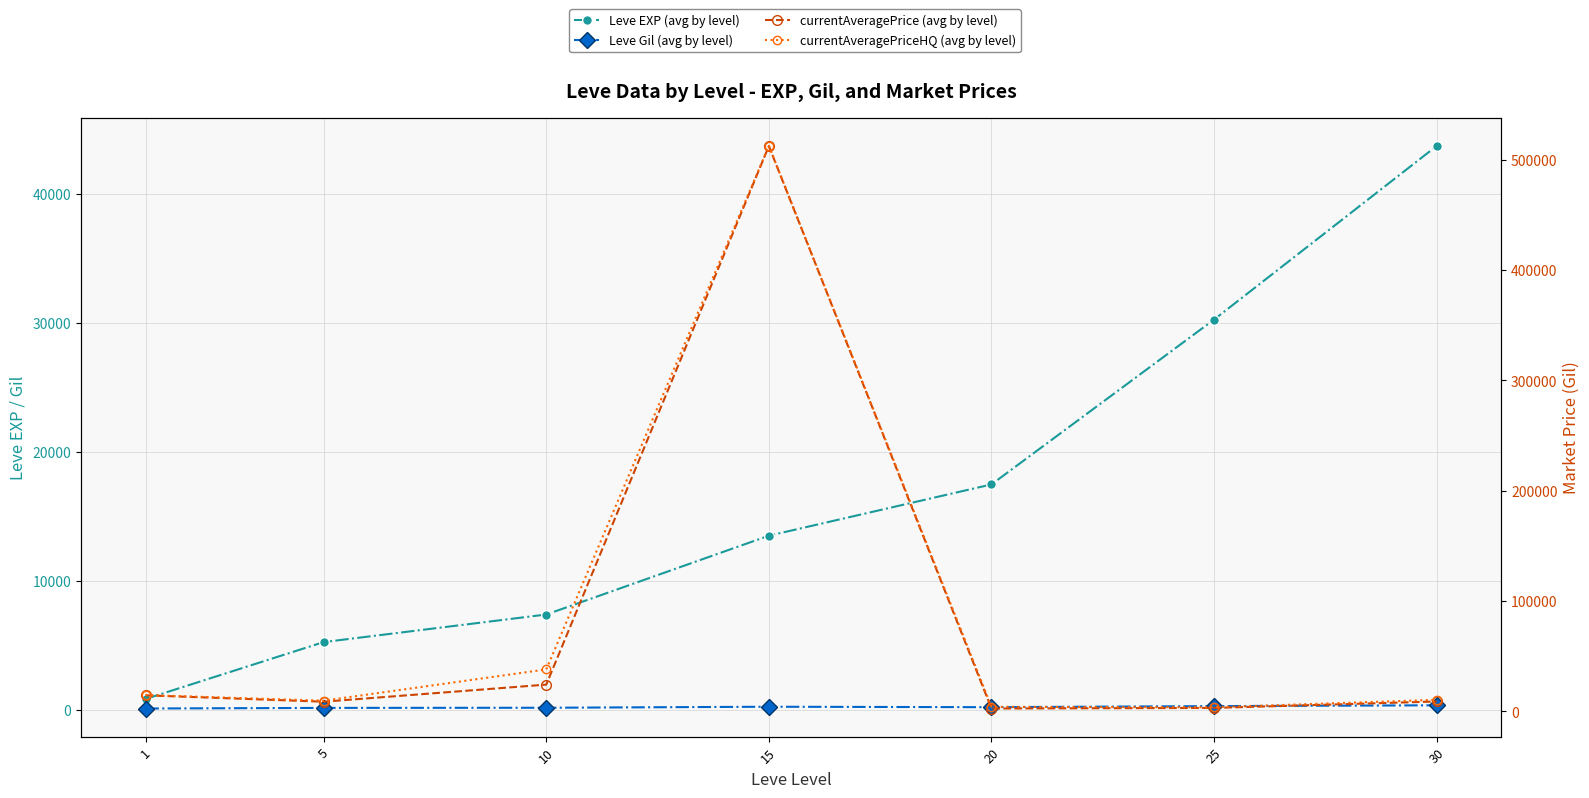

Reading left to right, list all the values displayed in this chart.

Leve EXP (avg by level): 1=853.3	5=5261.7	10=7400.0	15=13510.0	20=17486.7	25=30270.0	30=43730.0
Leve Gil (avg by level): 1=112.3	5=159.0	10=170.7	15=249.7	20=214.2	25=297.3	30=361.0
currentAveragePrice (avg by level): 1=14602.5	5=8799.3	10=24294.8	15=512459.0	20=2639.2	25=3160.0	30=9002.5
currentAveragePriceHQ (avg by level): 1=14800.2	5=9726.3	10=38072.0	15=512540.7	20=4165.0	25=3732.0	30=10544.2